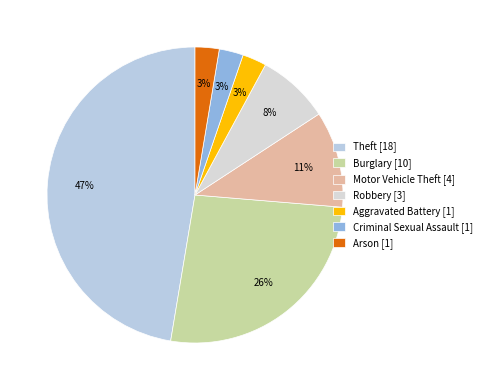

How many slices are in this pie chart?

7